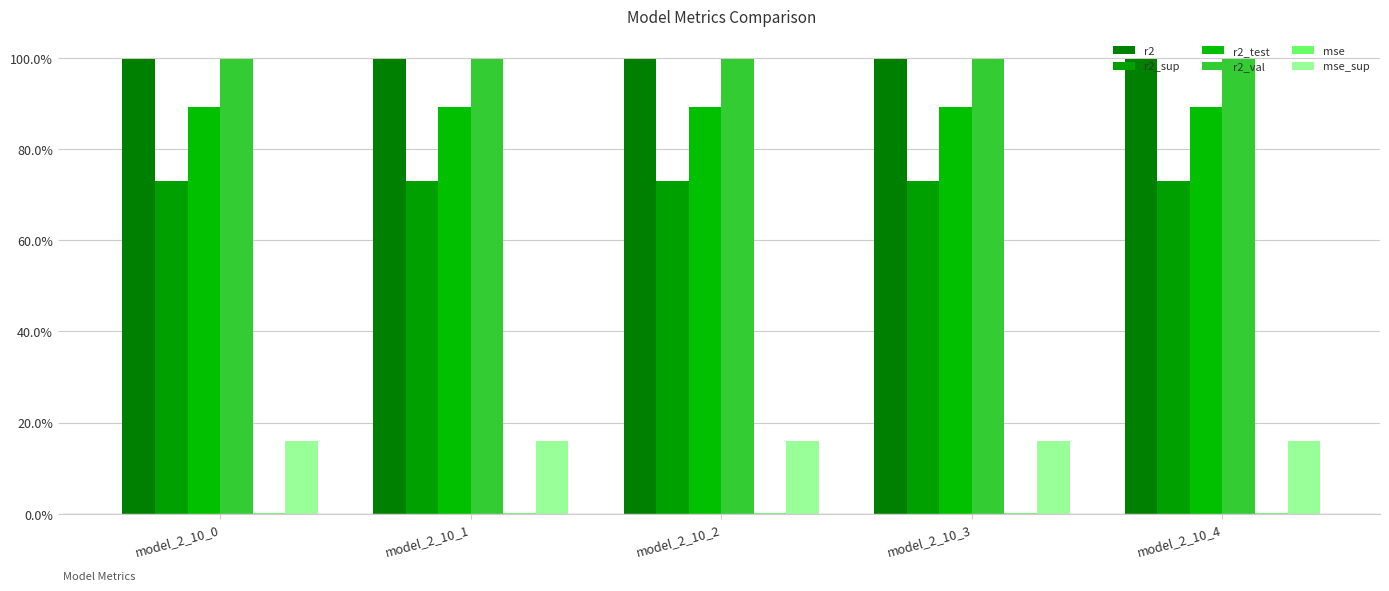

Which has a higher value, model_2_10_0 or model_2_10_4?

model_2_10_0